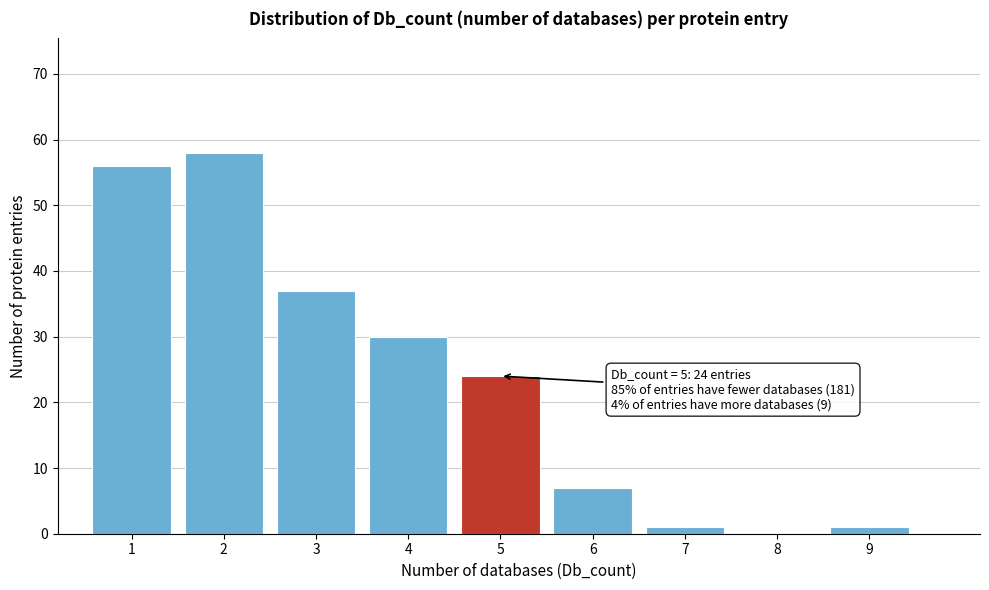

Reading left to right, list all the values displayed in this chart.

1=56	2=58	3=37	4=30	5=24	6=7	7=1	8=0	9=1